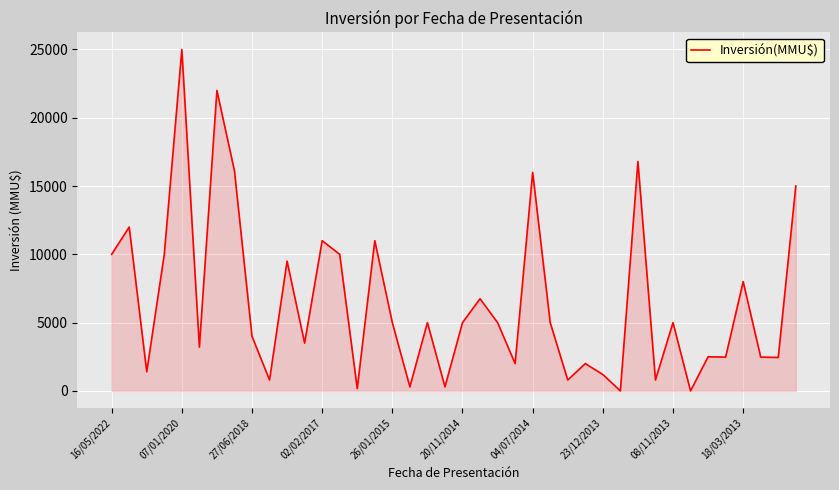

What is the maximum value shown in the chart?

25000